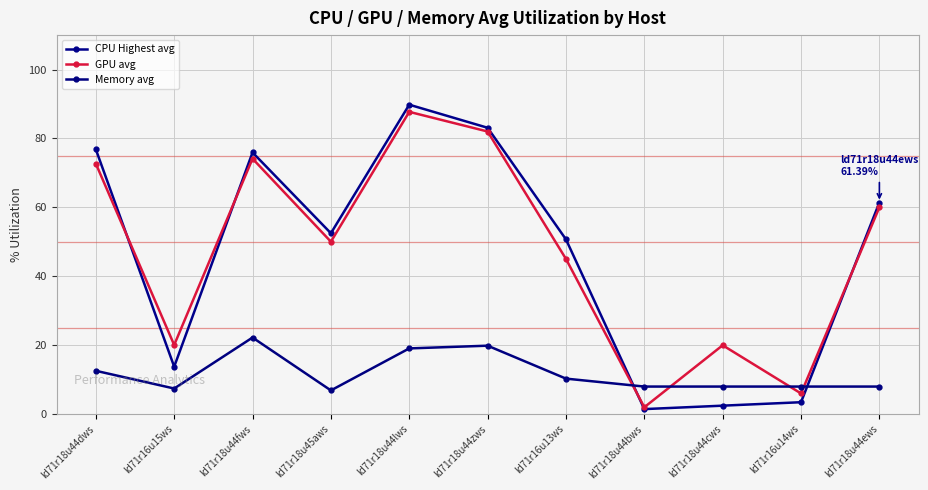

Which series has the largest range (max minus min)?

CPU Highest avg